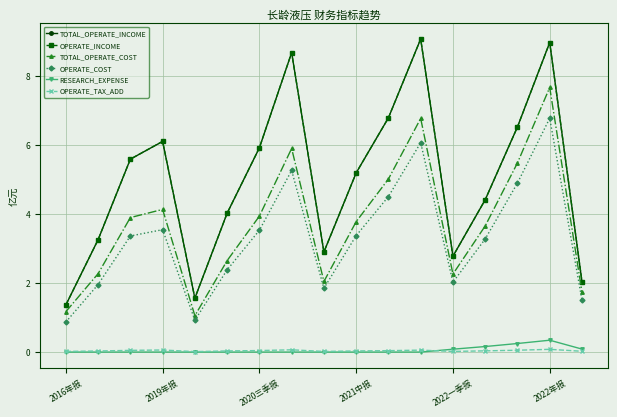

Is this an area chart (filled region under the line)?

No